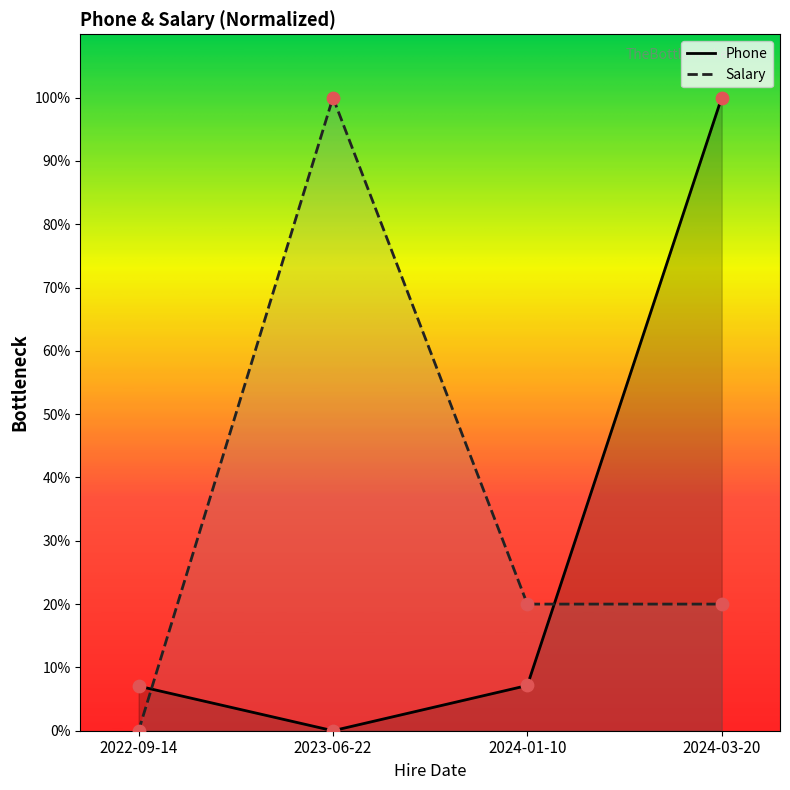

Is the value of Phone at 2023-06-22 greater than the value of Salary at 2022-09-14?

No